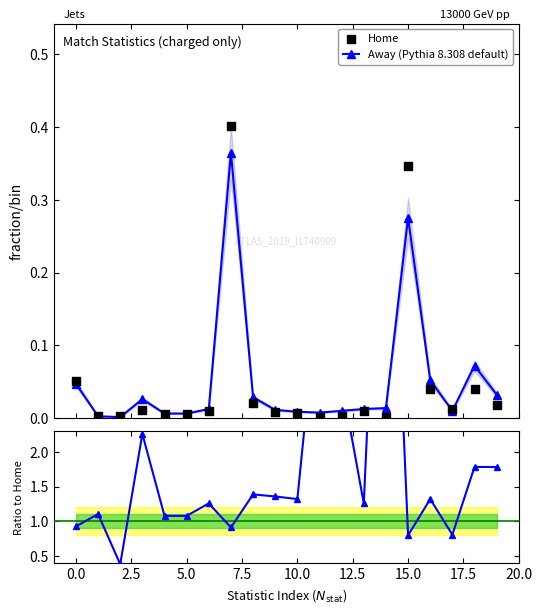

True or false: Away (Pythia 8.308 default) has more than 0 points higher than both neighbors.

True